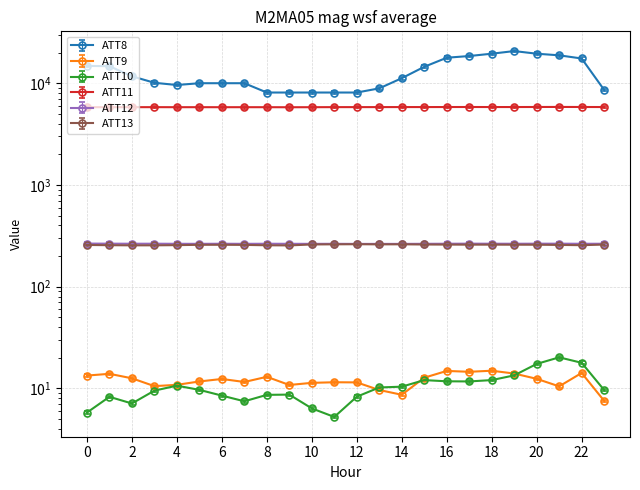

What is the sum of the ATT10 values at 13 and 9?

18.9